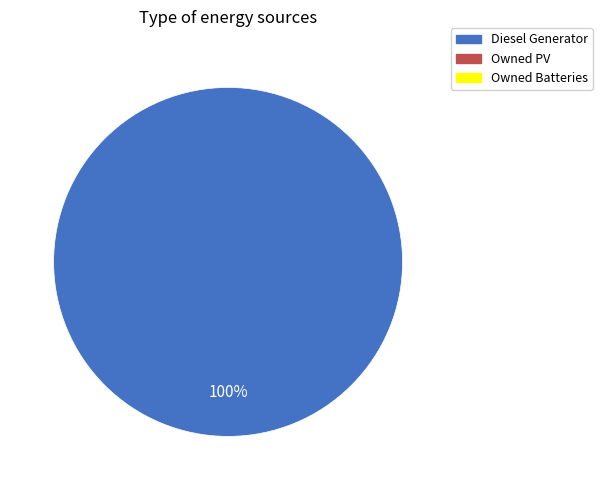

Count the number of slices in the pie.

1